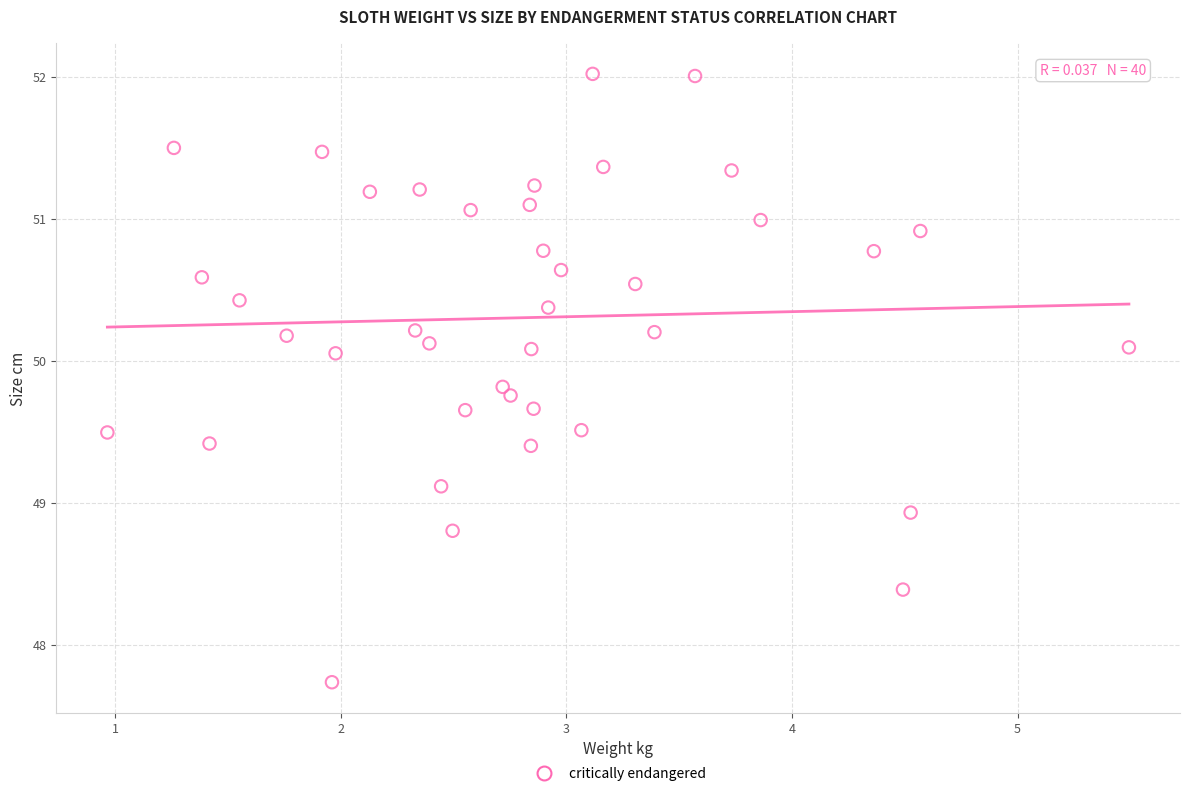

What is the range of X values (max minus min)?

4.5